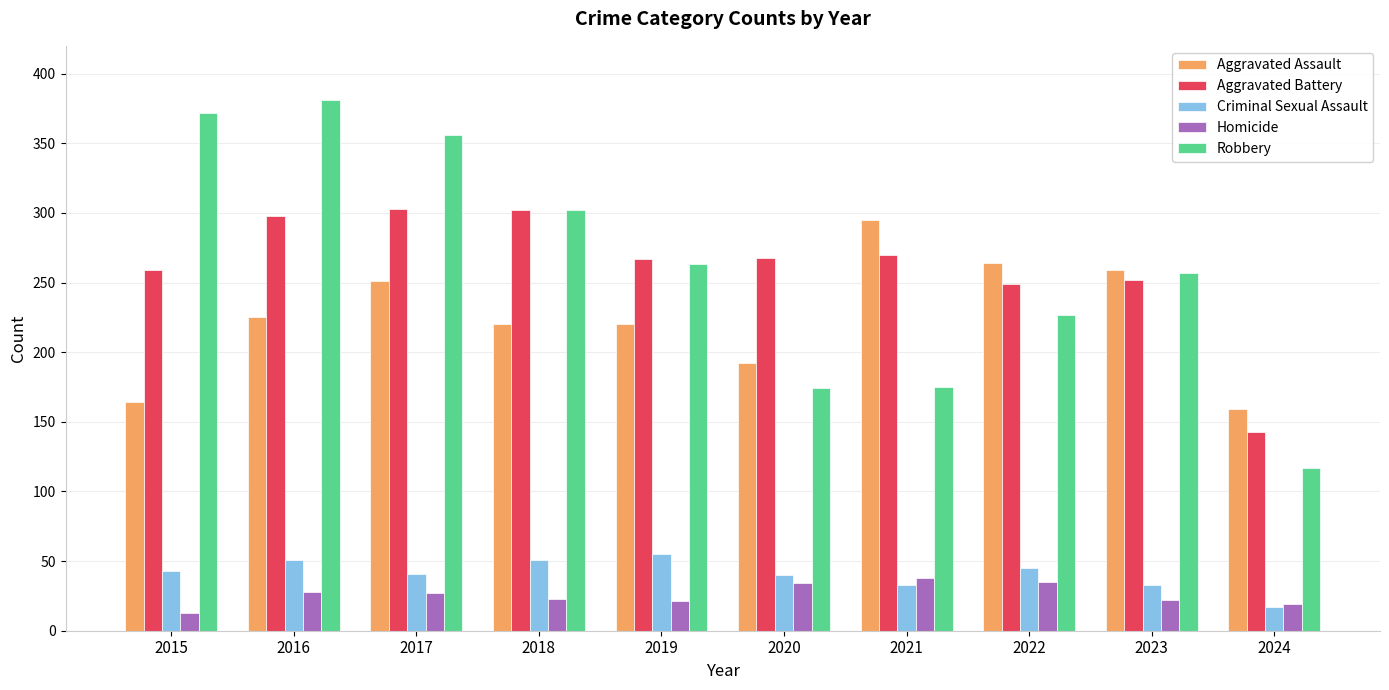

Read the Aggravated Assault value at 2020, to the nearest 5.

190